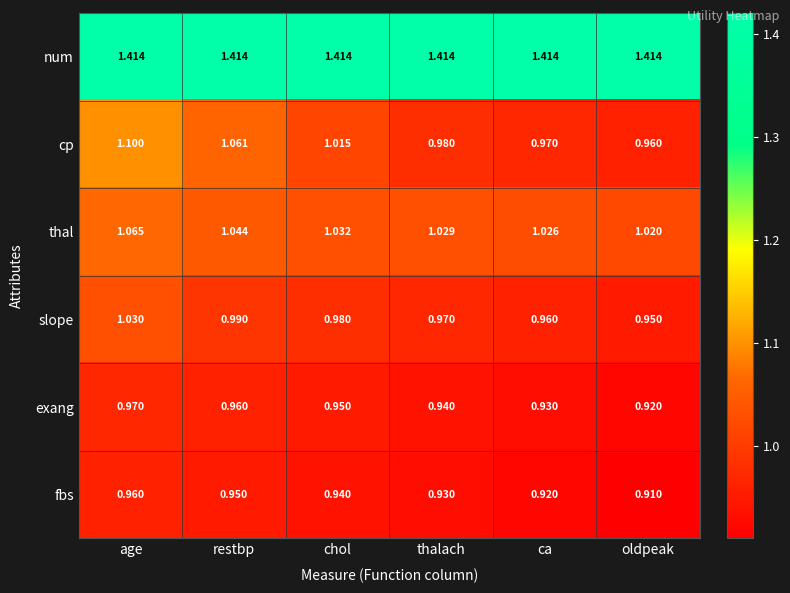

Where is cp nearest to the value 1?

chol